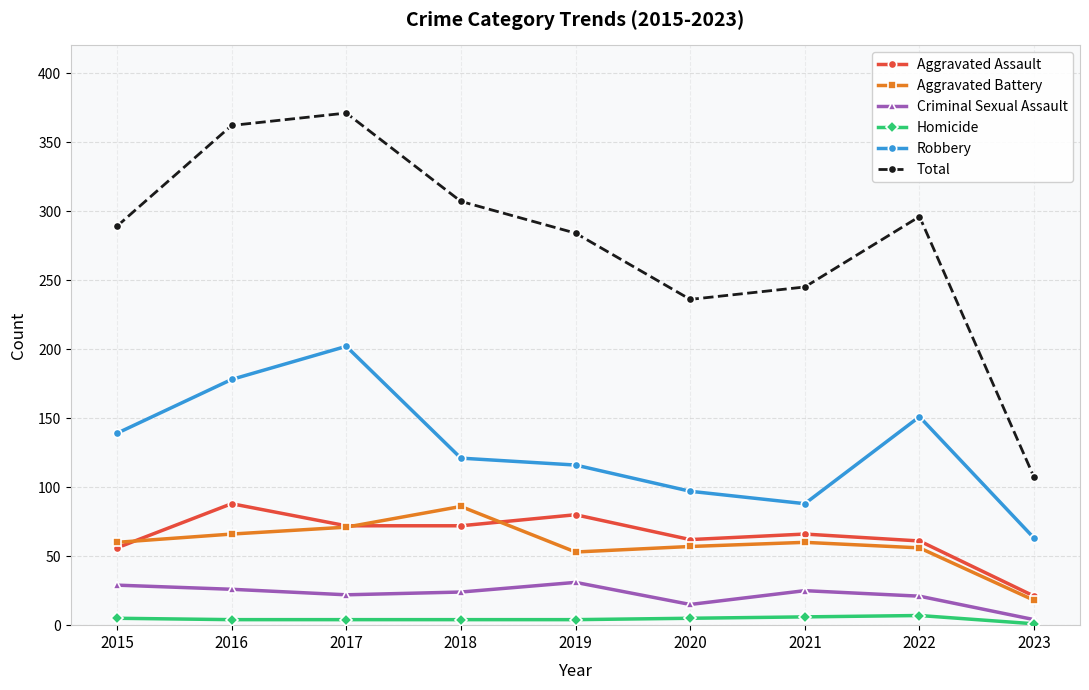

What value does the Aggravated Assault series have at 2015?

56